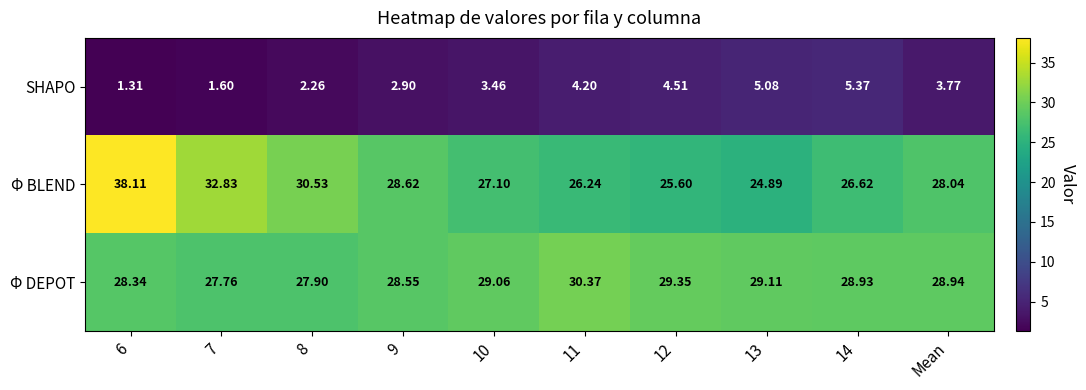

What is the total value across all series at Mean?

60.8